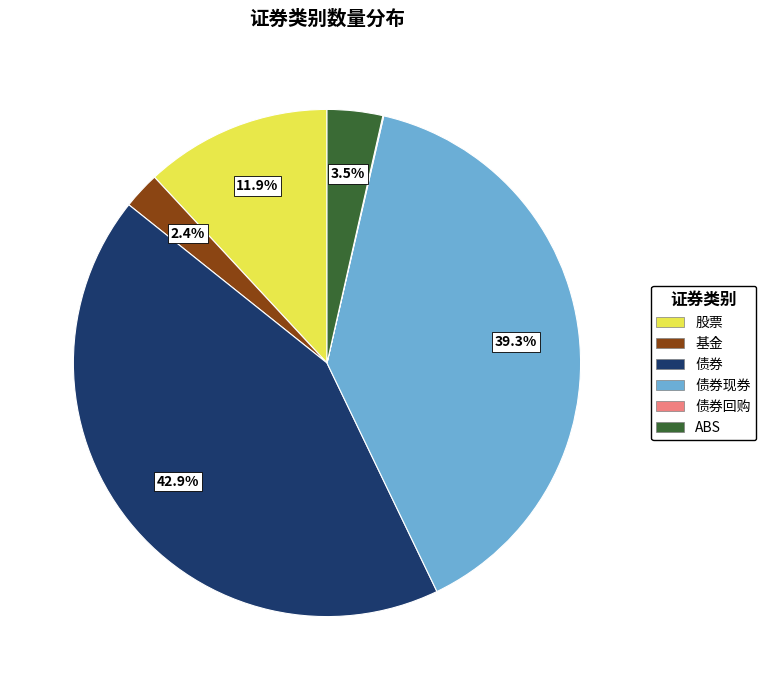

Is there any slice that represents more than half of the pie?

No